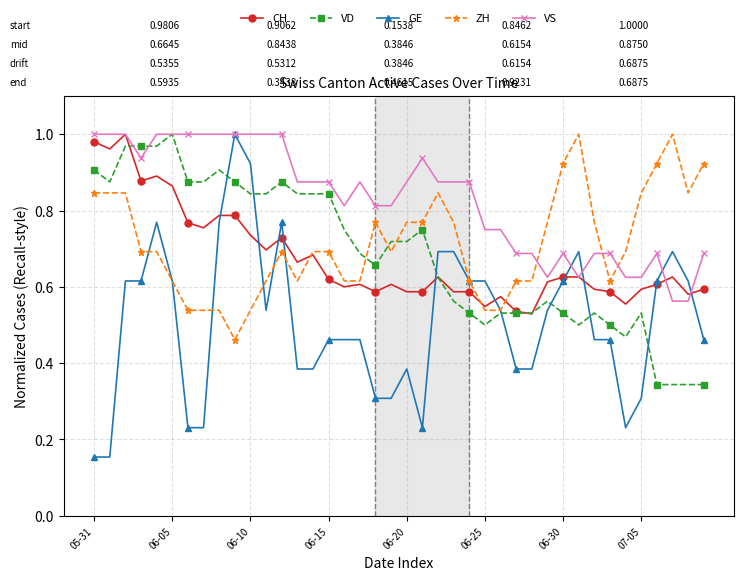

At how many categories does at least one series exceed 0?

40